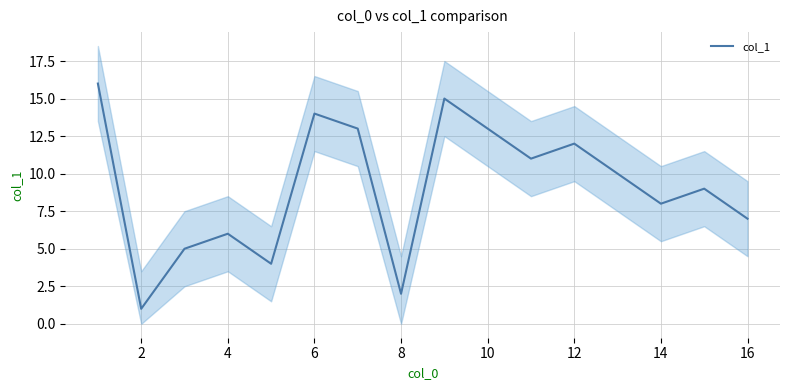

The value of col_1 at 8 is 2. True or false?

True